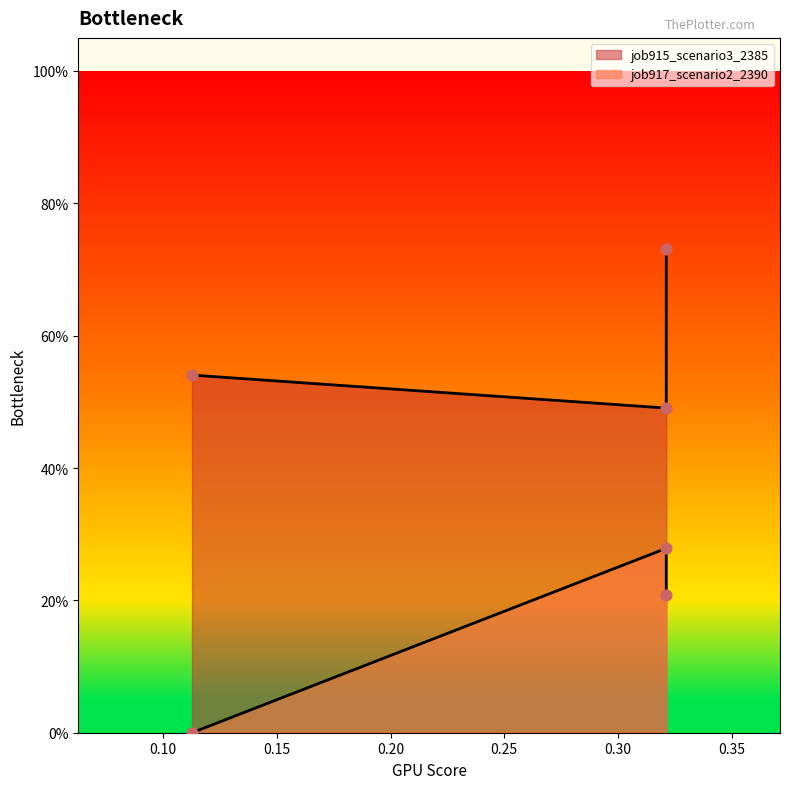

Which series has the largest total across all categories?

job915_scenario3_2385